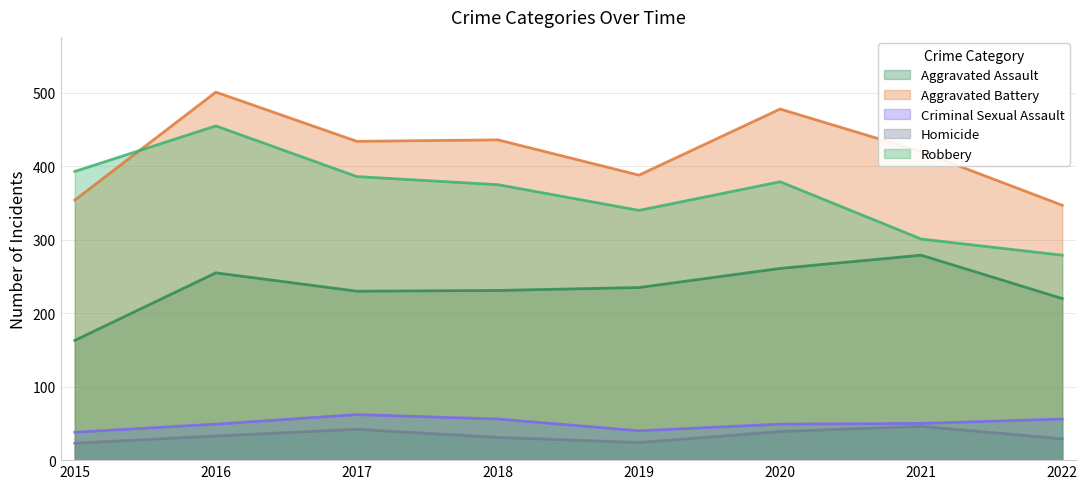

Which series has the largest range (max minus min)?

Robbery